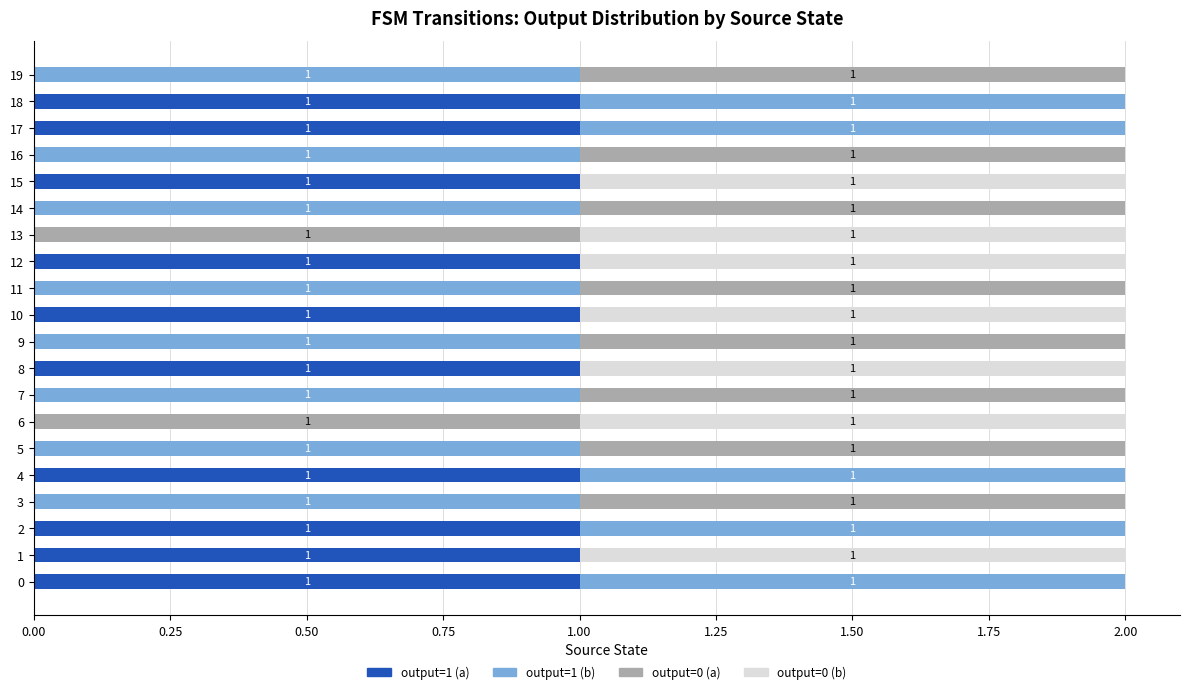

The value of output=1 (a) at 13 is 0. True or false?

True